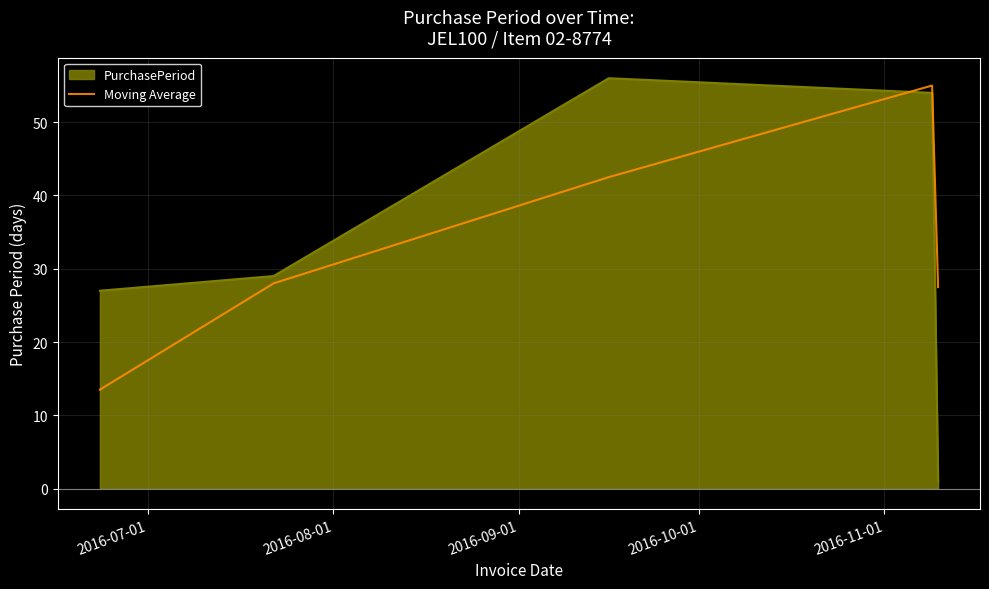

What is the difference between the maximum and minimum values in the PurchasePeriod series?

55.0